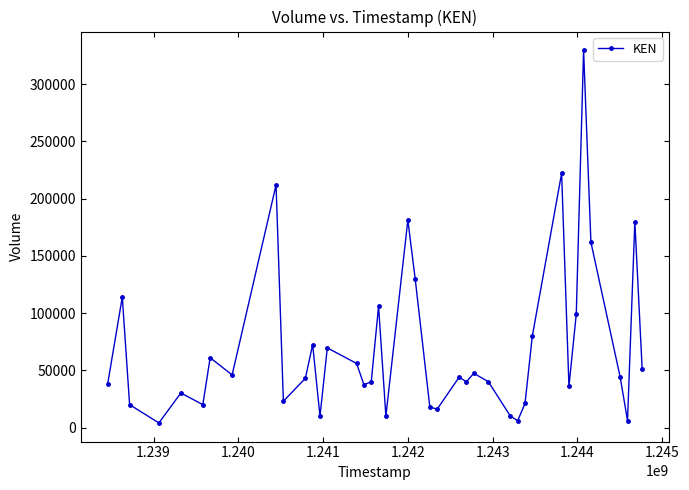

True or false: there are more than 1 points higher than both neighbors.

True